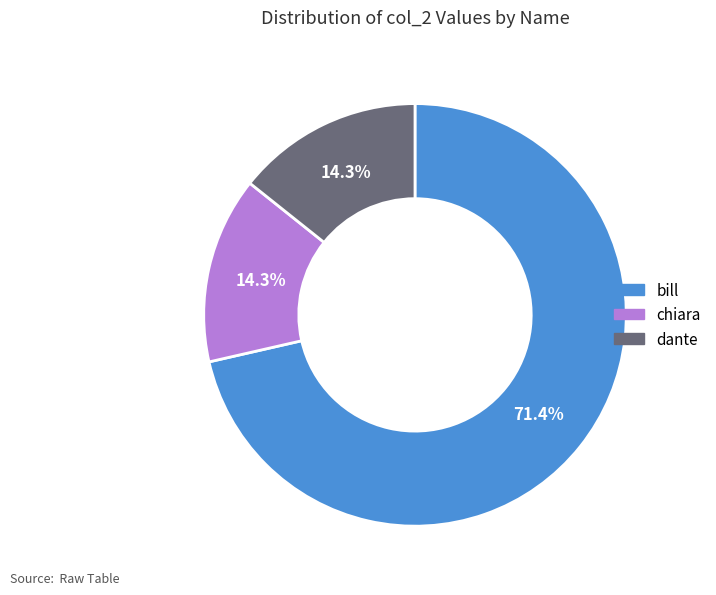

Does any single category account for the majority?

Yes